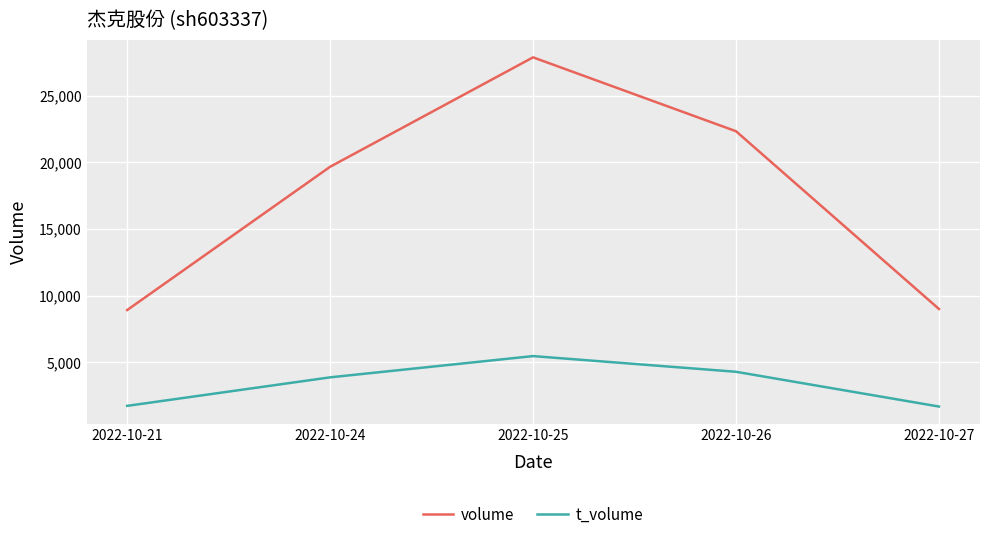

True or false: volume and t_volume cross at least once.

False